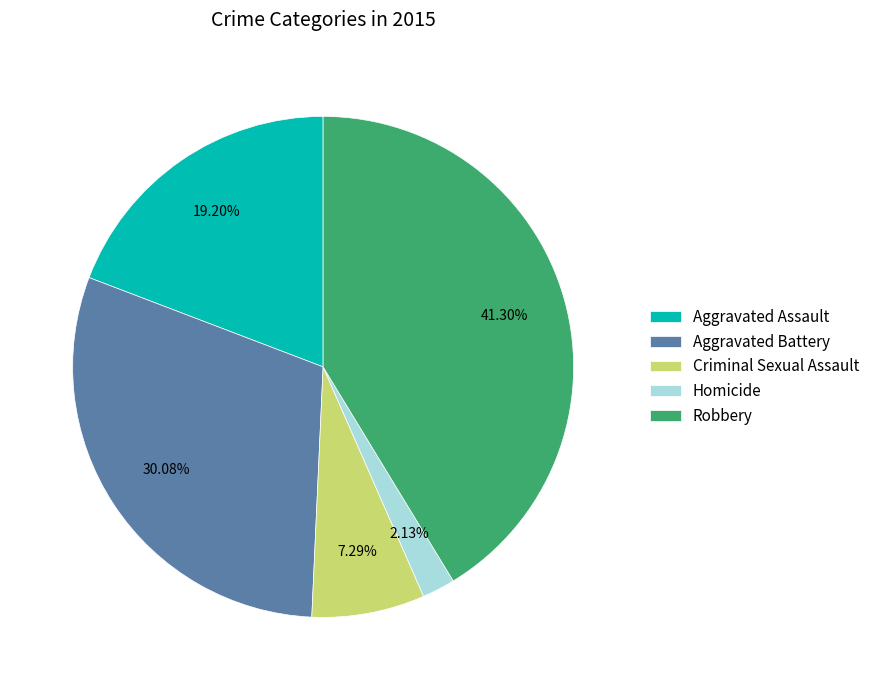

How many slices are in this pie chart?

5